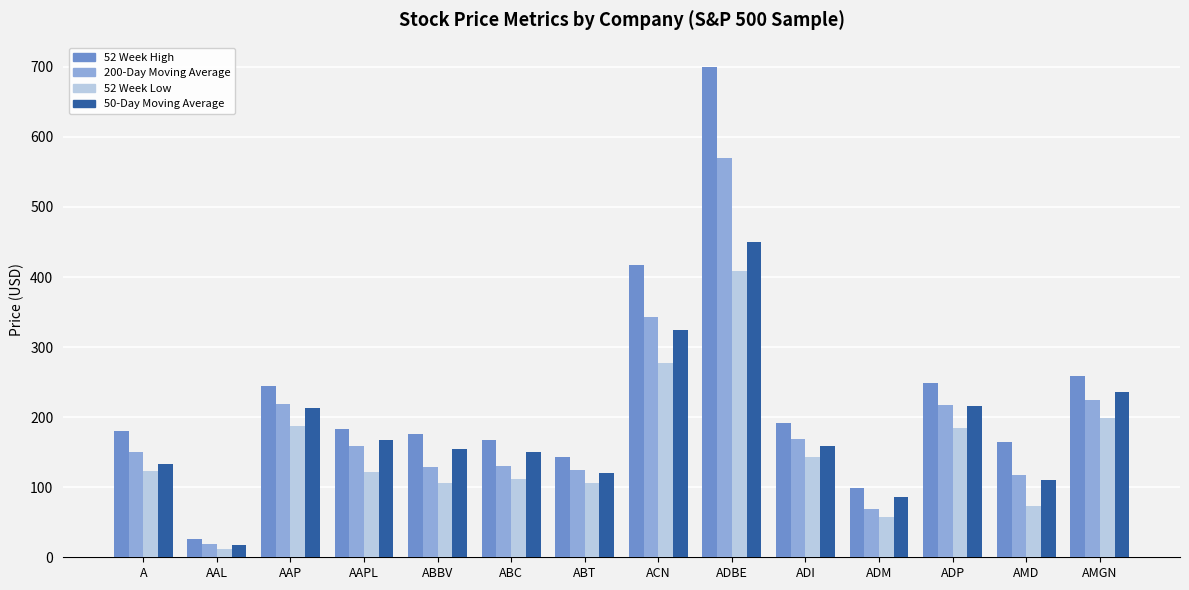

How many values in the 52 Week Low series exceed 123?

7